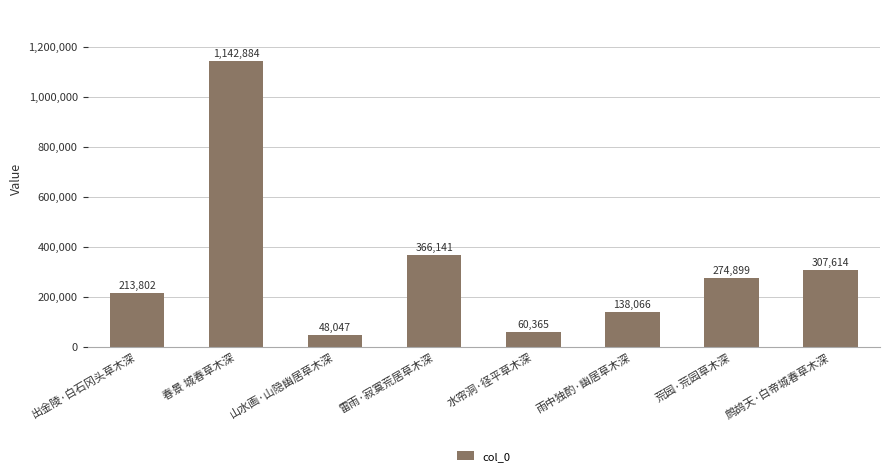

At which label does the data first exceed 274899?

春景 城春草木深